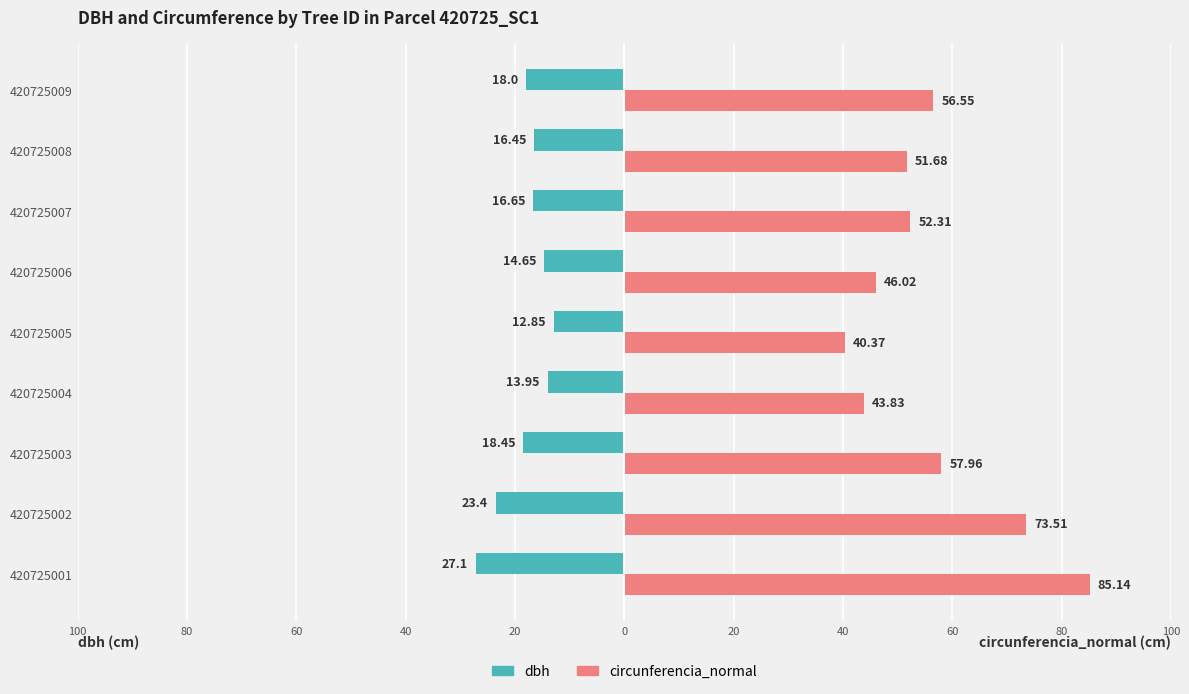

What are all the series names shown in the legend?

dbh, circunferencia_normal